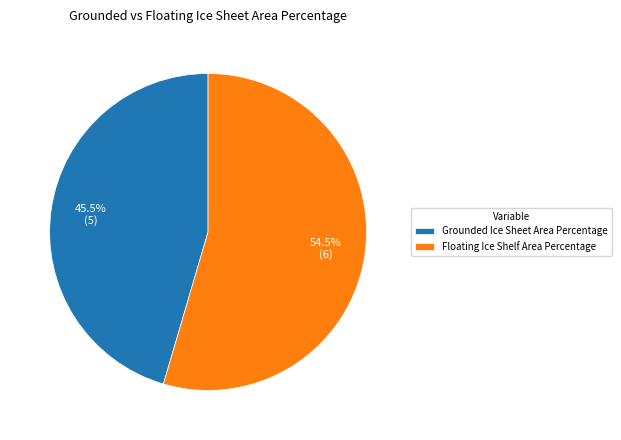

What is the smallest slice in the pie chart?

Grounded Ice Sheet Area Percentage